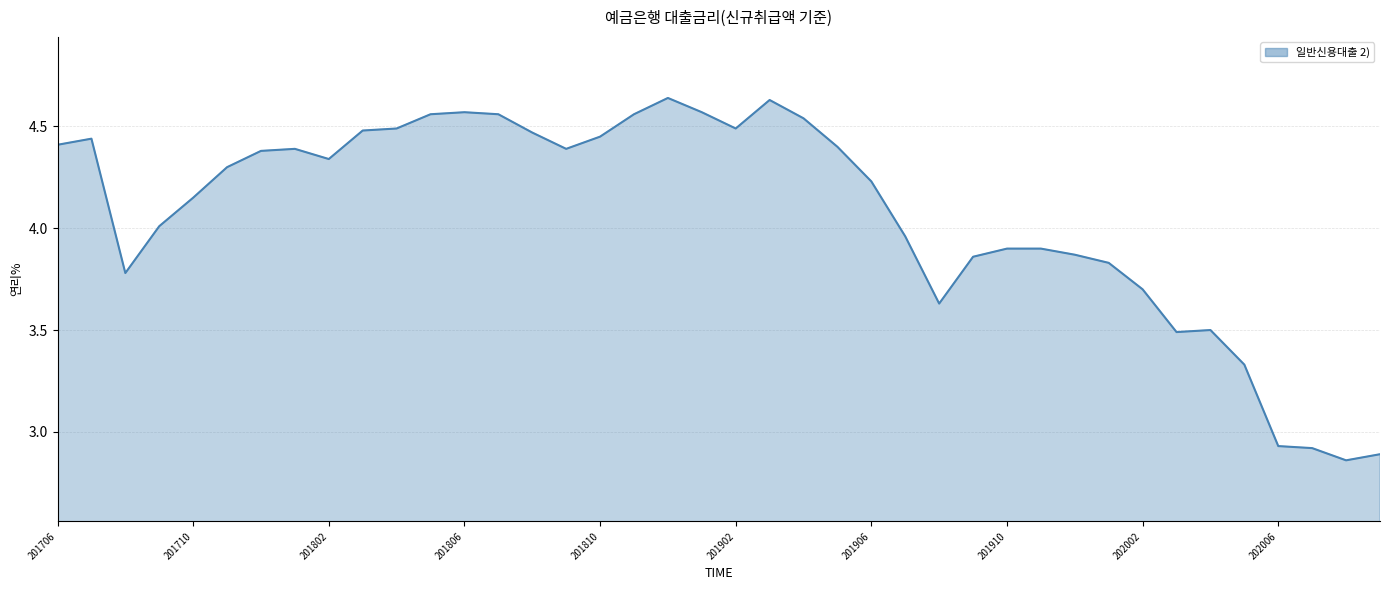

What is the difference between the maximum and minimum values?

1.8